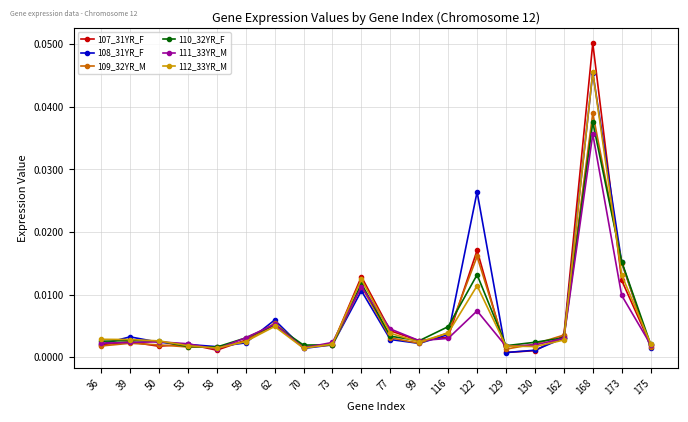

Which category has the highest value in the 112_33YR_M series?

168